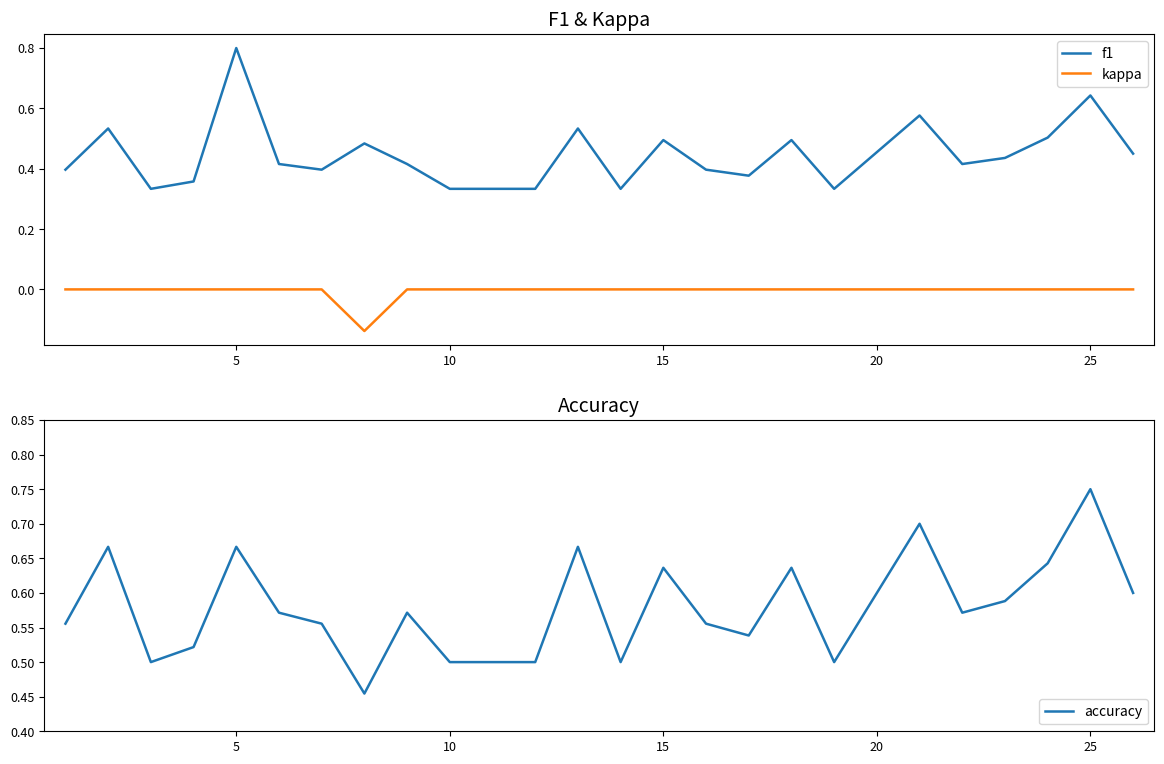

True or false: f1 and accuracy cross at least once.

True